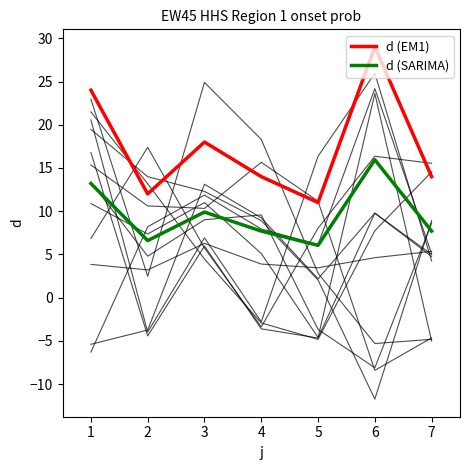

List the series in order of their peak value, lowest first.

d (SARIMA), d (EM1)